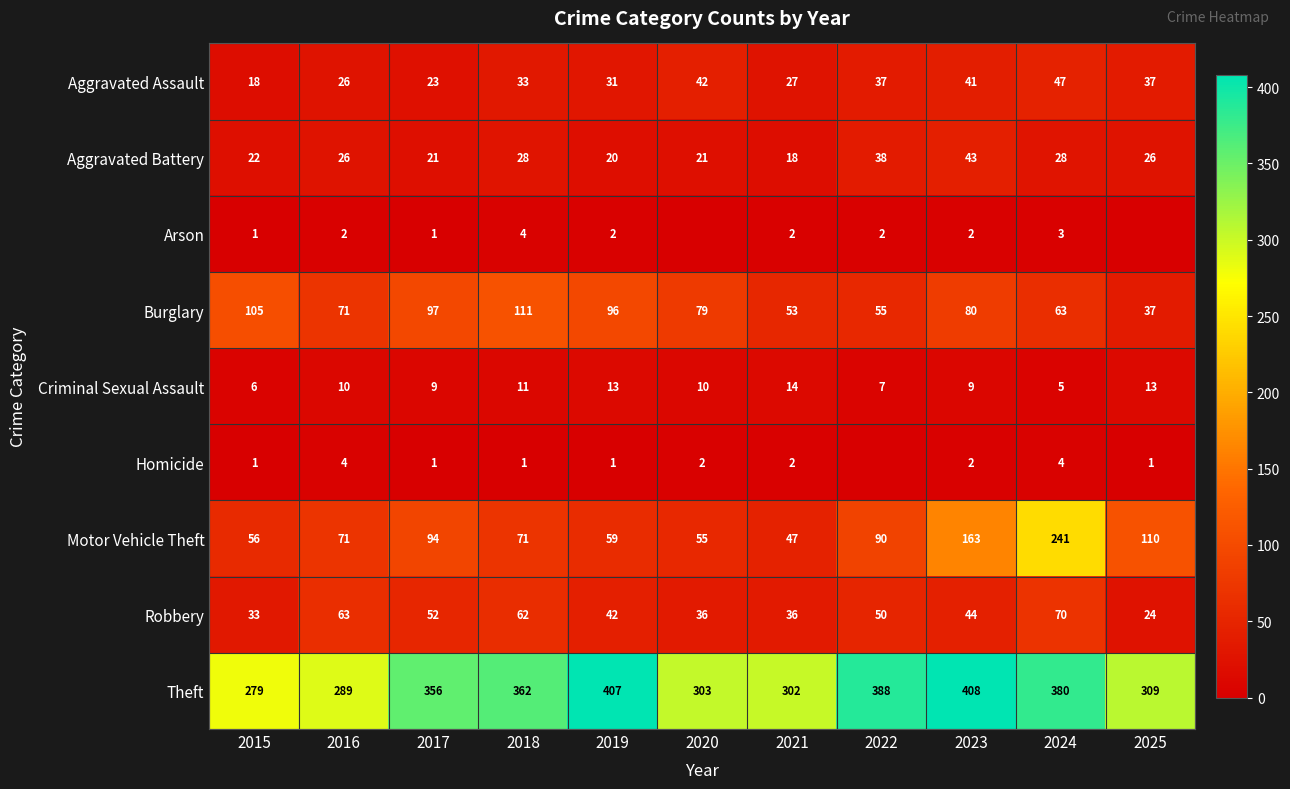

At which label is Motor Vehicle Theft closest to 144?

2023